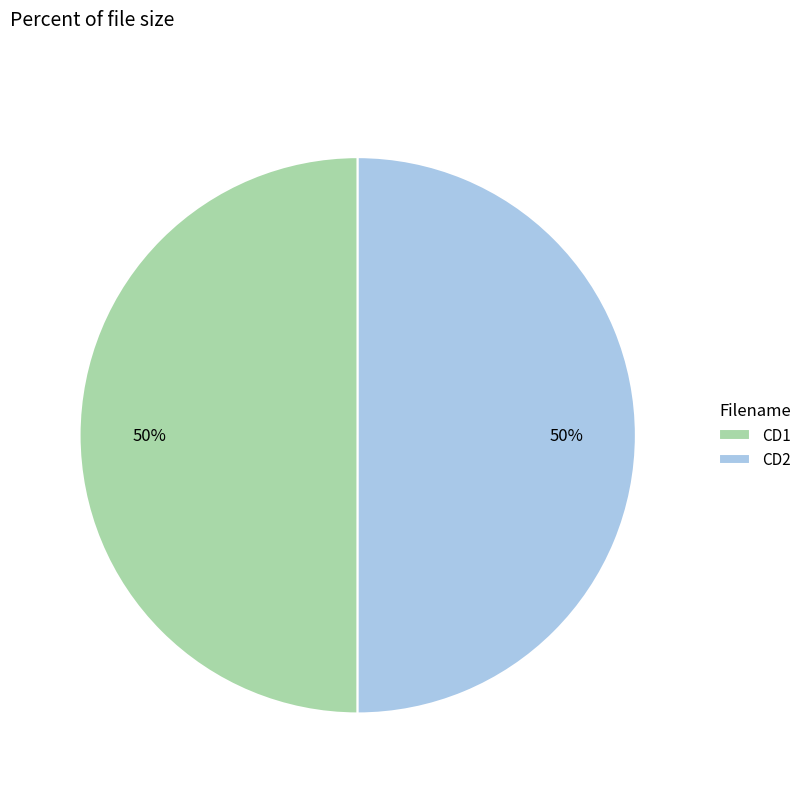

Do CD2 and CD1 together represent more than half of the pie?

Yes